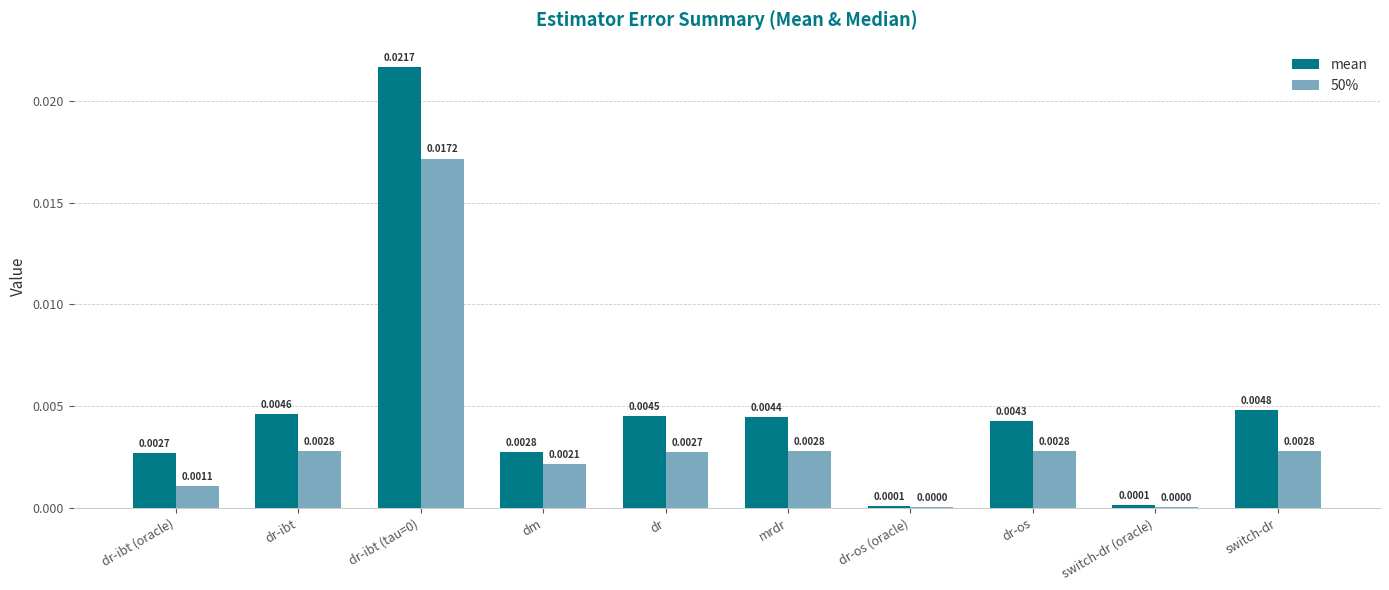

Which series has the largest total across all categories?

mean